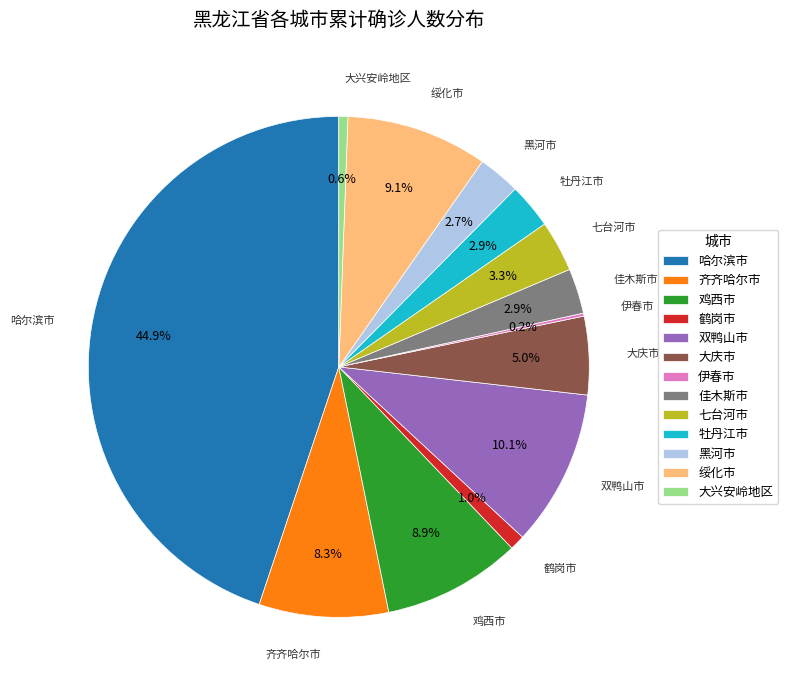

Which has a higher value, 大兴安岭地区 or 哈尔滨市?

哈尔滨市